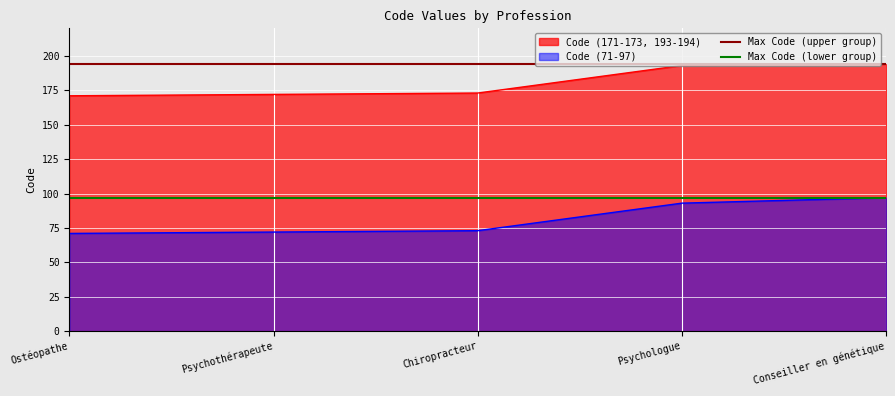

The Code (71-97) series shows 125 at Psychothérapeute. True or false?

False